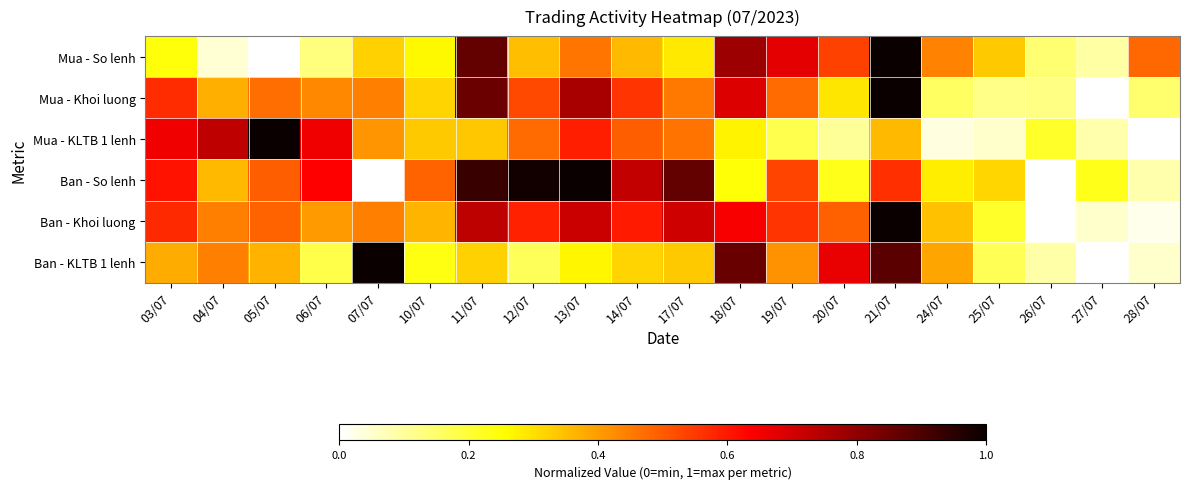

What is the total value across all series at 26/07?

0.6